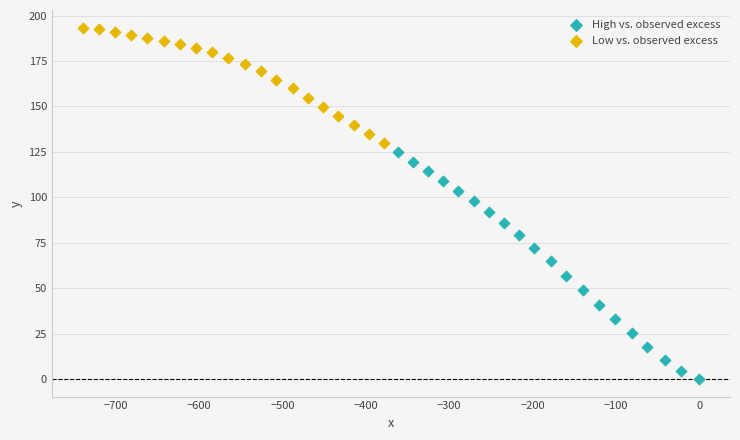

Which series has the widest spread of Y values?

High vs. observed excess